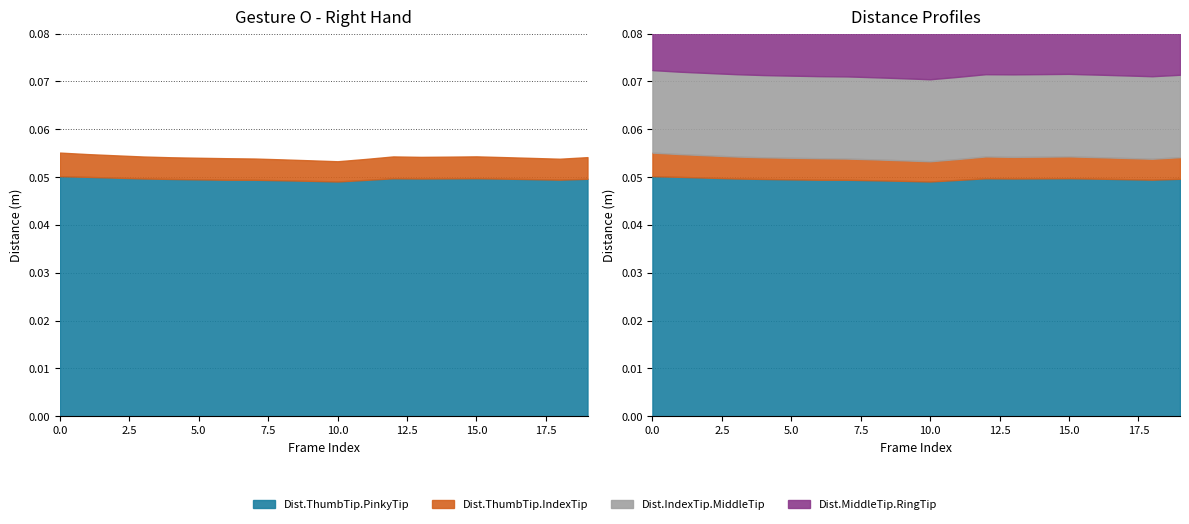

At which category does Dist.ThumbTip.PinkyTip reach its first local valley?

10